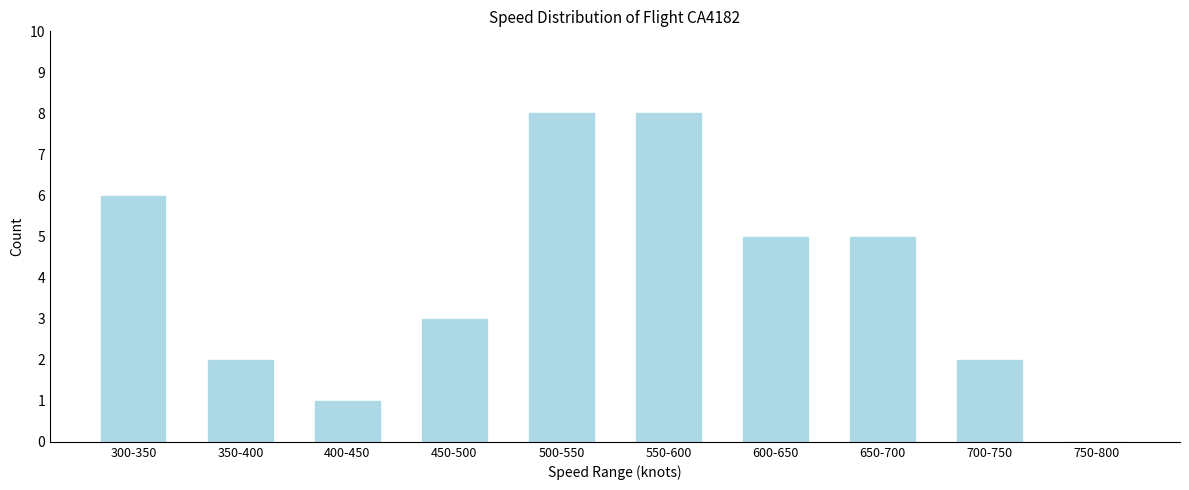

Reading left to right, list all the values displayed in this chart.

300-350=6	350-400=2	400-450=1	450-500=3	500-550=8	550-600=8	600-650=5	650-700=5	700-750=2	750-800=0